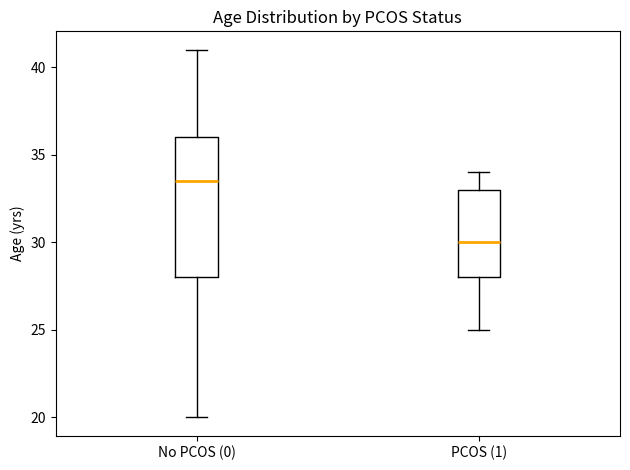

Reading left to right, read every box against the y-axis: the position of its median line, the range the box covers, and the ends of its whiskers. The values are not printed on the chart, so give them approximately, as read against the axis.

No PCOS (0): median 33.5, box 28.0 to 36.0, whiskers 20.0 to 41.0
PCOS (1): median 30.0, box 28.0 to 33.0, whiskers 25.0 to 34.0